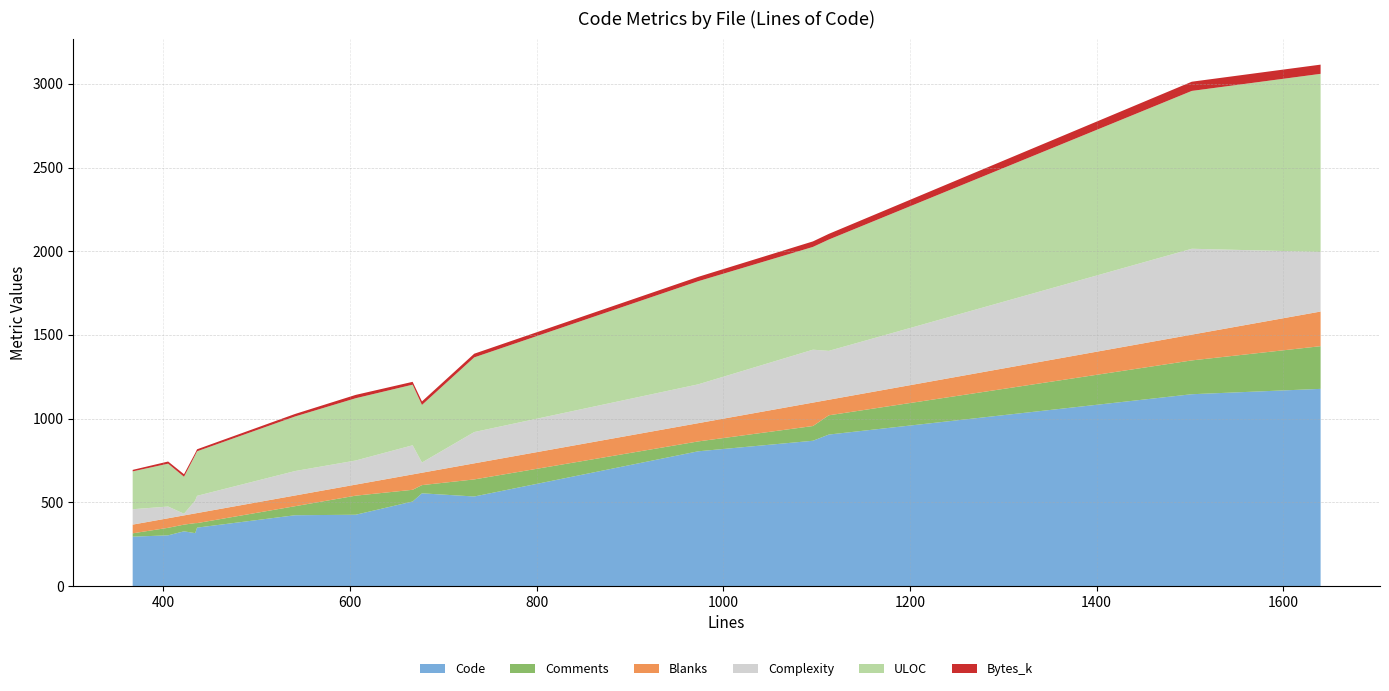

What is the maximum value for Code?

1178